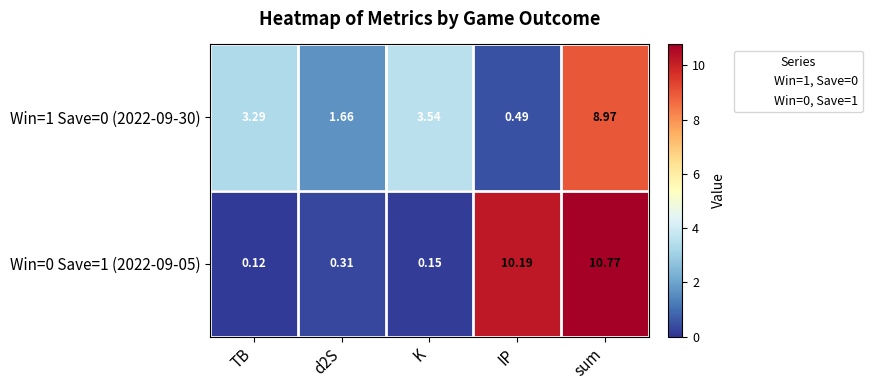

Which label corresponds to the largest value in the chart?

sum